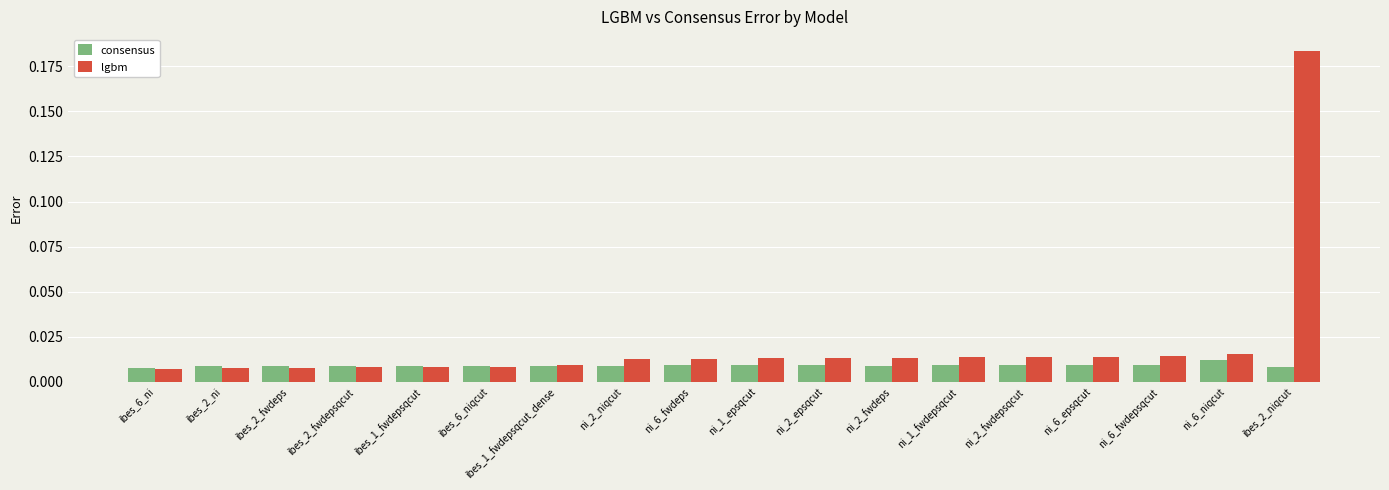

Which series has the largest total across all categories?

lgbm